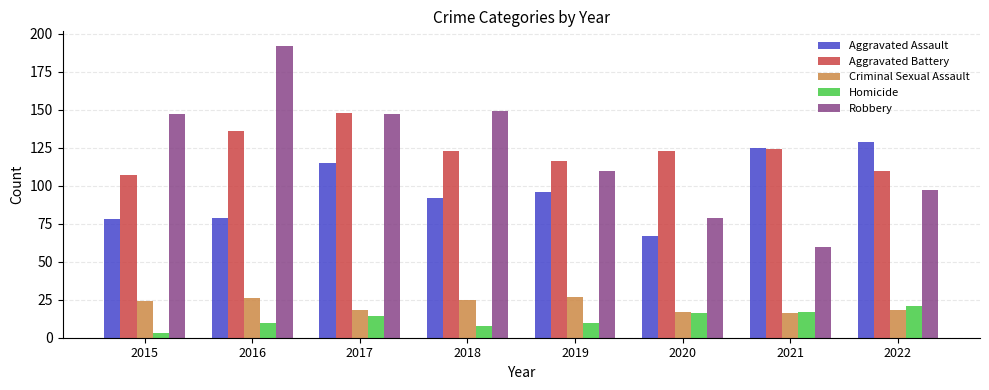

What value does the Homicide series have at 2020, to the nearest 5?

15